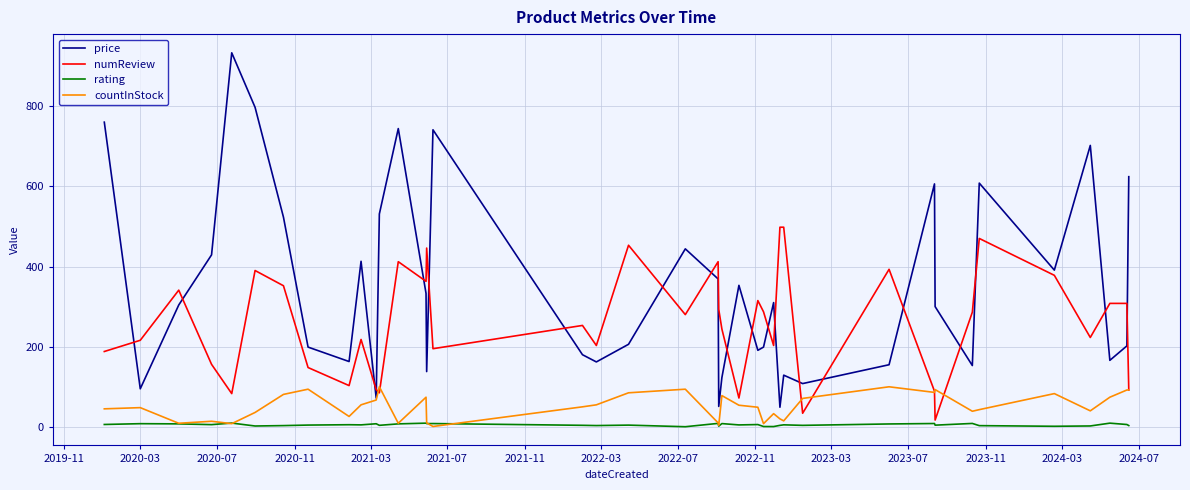

What is the minimum value for price?

49.0